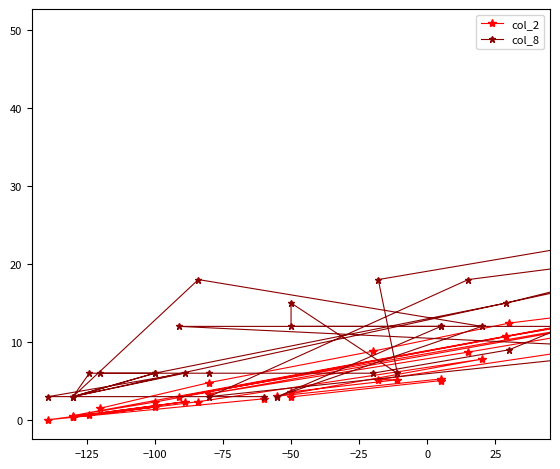

How many data points in col_8 are less than 12?

17